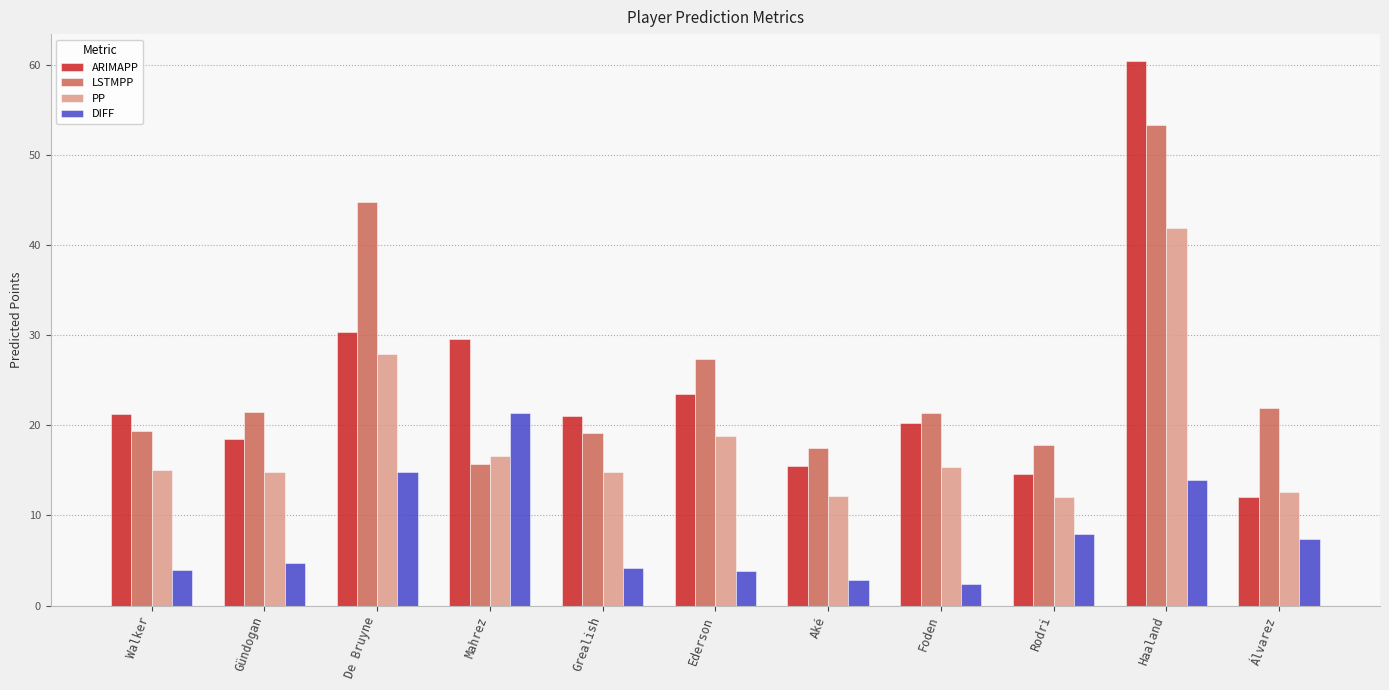

What is the sum of the LSTMPP values at Aké and Ederson?

44.8